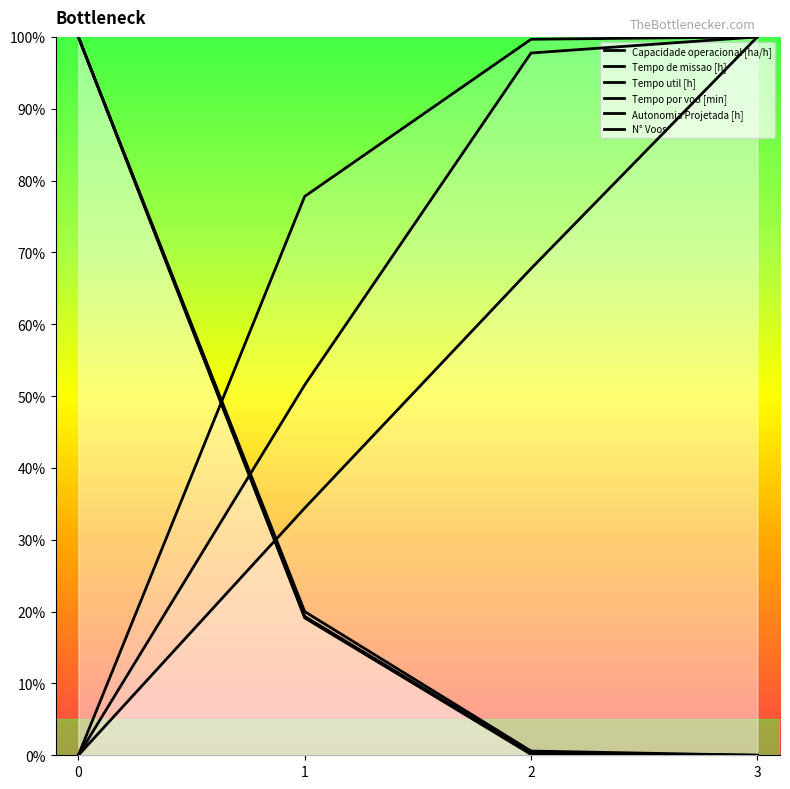

Reading left to right, what are all the values shown in this chart?

Capacidade operacional [ha/h]: 0=0.0	1=77.8	2=99.7	3=100.0
Tempo de missao [h]: 0=100.0	1=19.3	2=0.3	3=0.0
Tempo util [h]: 0=100.0	1=19.1	2=0.1	3=0.0
Tempo por voo [min]: 0=0.0	1=51.6	2=97.8	3=100.0
Autonomia Projetada [h]: 0=0.0	1=34.4	2=67.7	3=100.0
N° Voos: 0=100.0	1=20.0	2=0.6	3=0.0